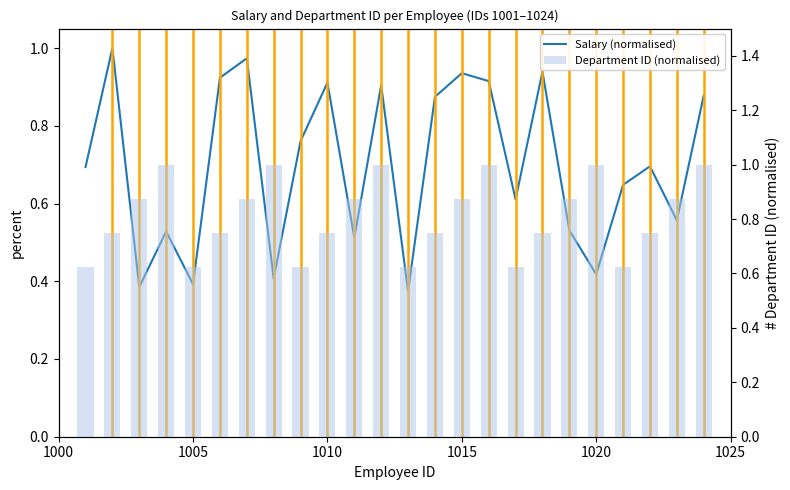

What is the difference between the maximum and minimum values in the Department ID (normalised) series?

0.4